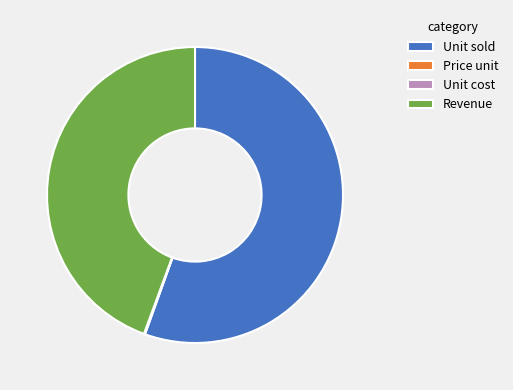

Which category has the biggest portion of the pie?

Unit sold